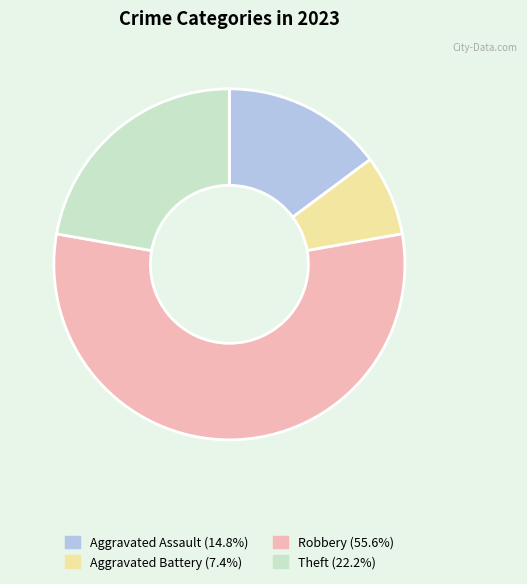

Is there a majority slice in this chart?

Yes